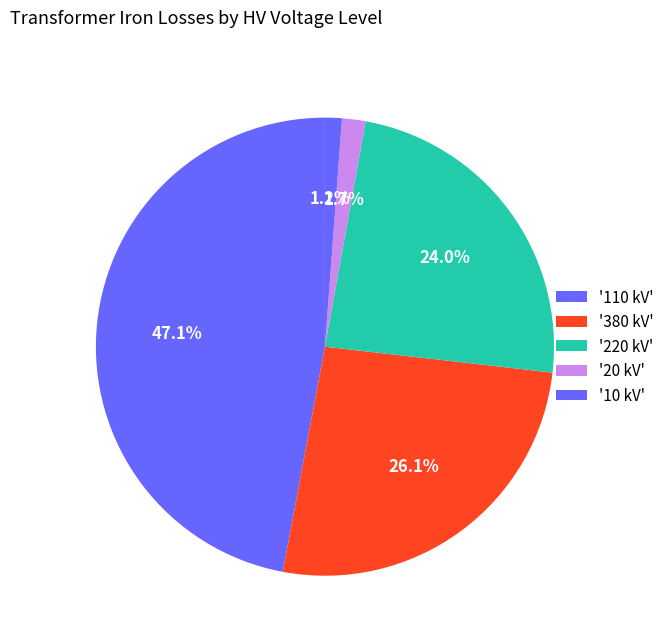

How many slices are in this pie chart?

5